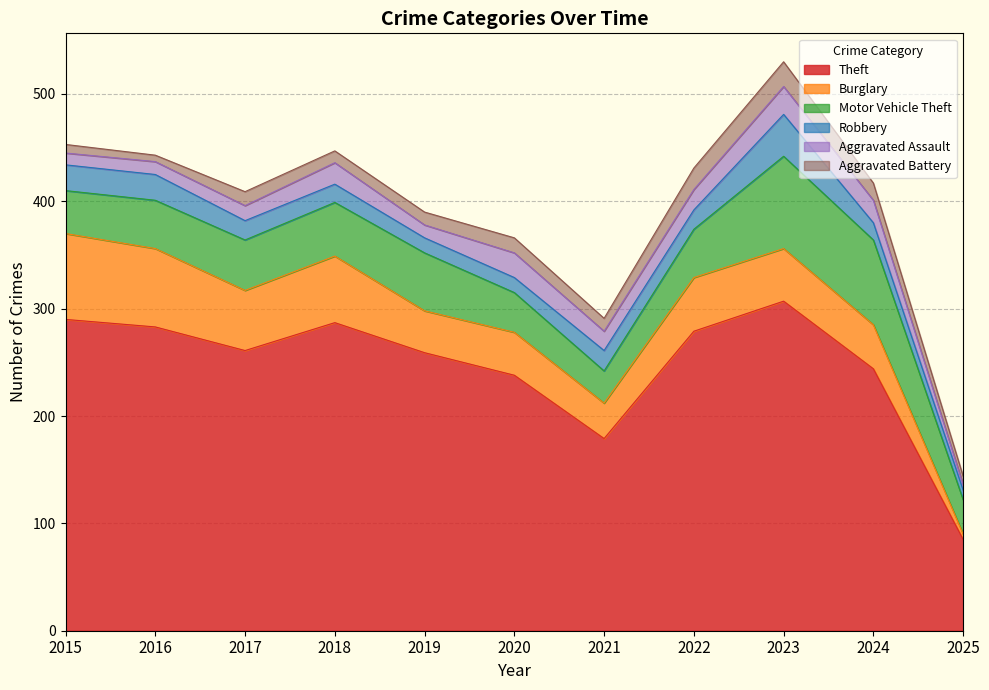

Reading left to right, extract all data points from this chart.

Theft: 2015=290	2016=283	2017=261	2018=287	2019=259	2020=238	2021=179	2022=279	2023=307	2024=244	2025=85
Burglary: 2015=80	2016=73	2017=56	2018=62	2019=39	2020=40	2021=33	2022=50	2023=49	2024=41	2025=5
Motor Vehicle Theft: 2015=40	2016=45	2017=47	2018=50	2019=54	2020=37	2021=30	2022=45	2023=86	2024=79	2025=32
Robbery: 2015=24	2016=24	2017=18	2018=17	2019=14	2020=14	2021=19	2022=18	2023=39	2024=16	2025=9
Aggravated Assault: 2015=11	2016=12	2017=14	2018=20	2019=12	2020=23	2021=18	2022=19	2023=26	2024=21	2025=5
Aggravated Battery: 2015=8	2016=6	2017=13	2018=11	2019=12	2020=14	2021=12	2022=20	2023=23	2024=16	2025=8